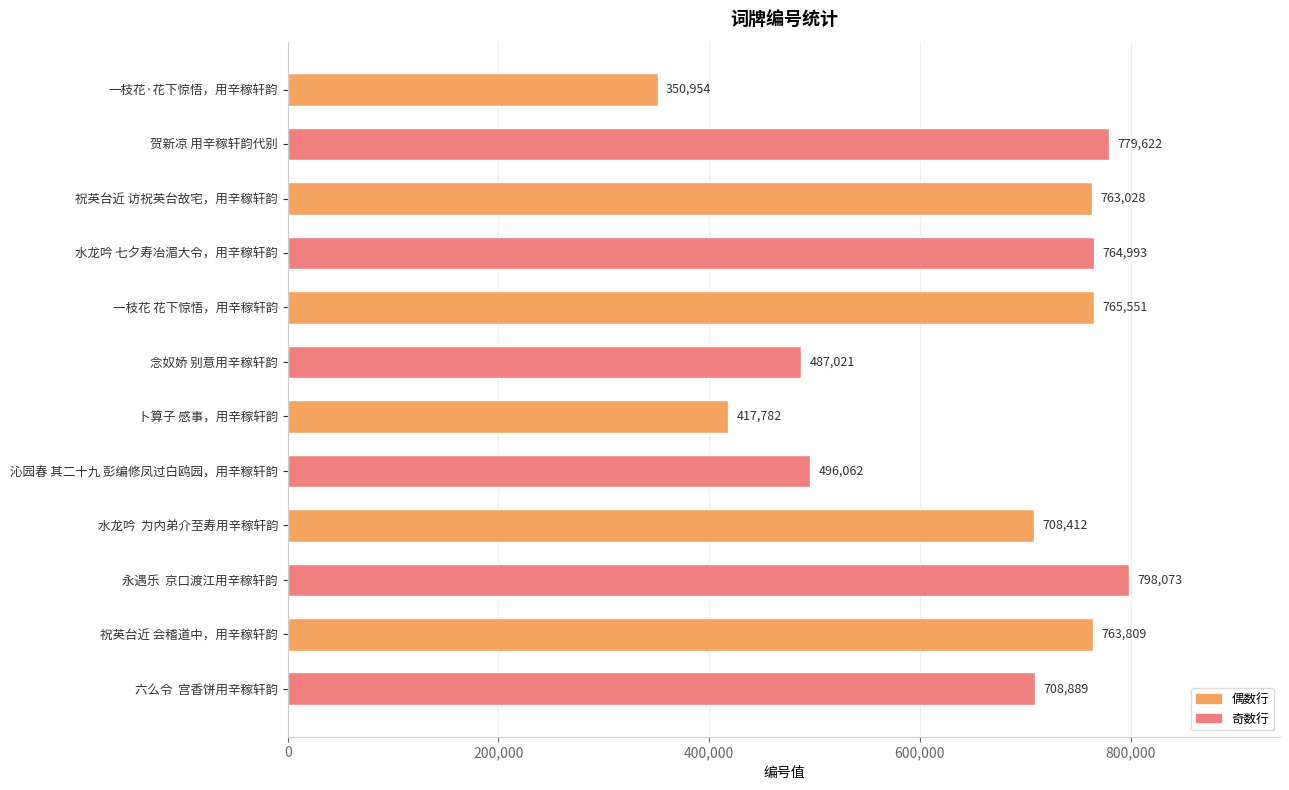

How many series are shown in this chart?

1